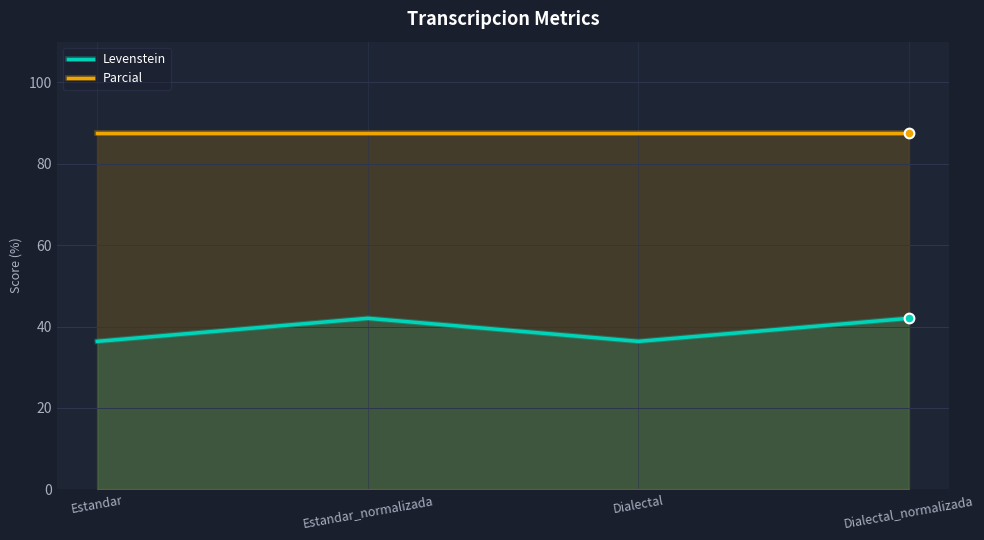

What is the minimum value shown in the chart?

36.4